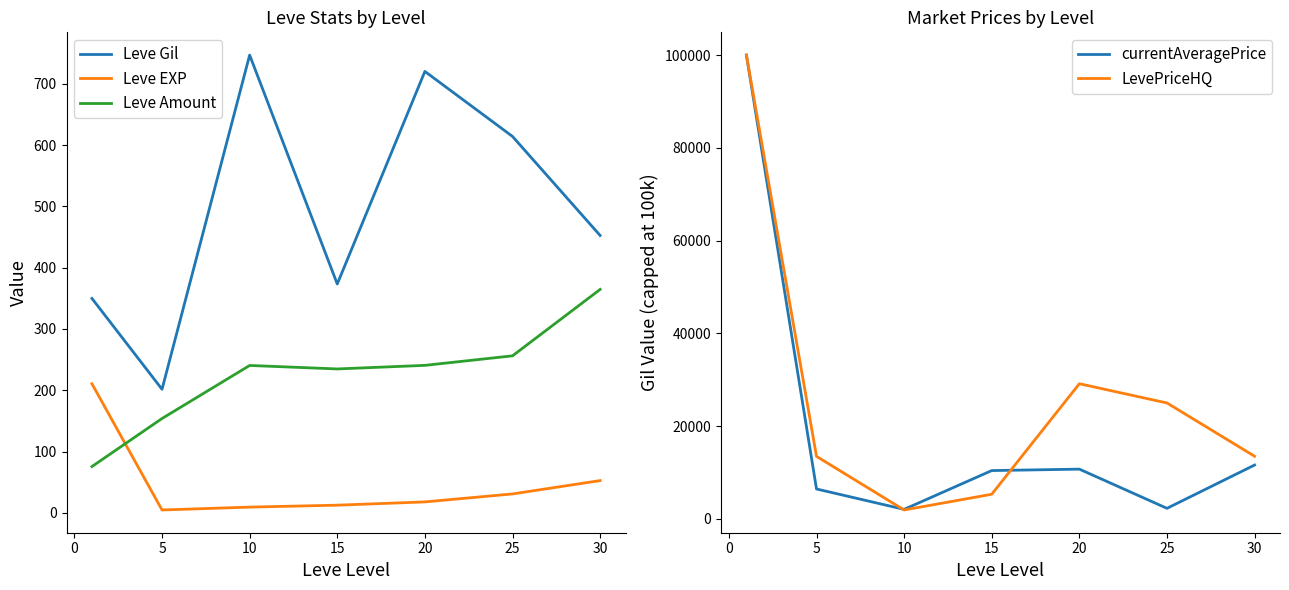

Which series ends up on top after the final intersection of currentAveragePrice and LevePriceHQ?

LevePriceHQ